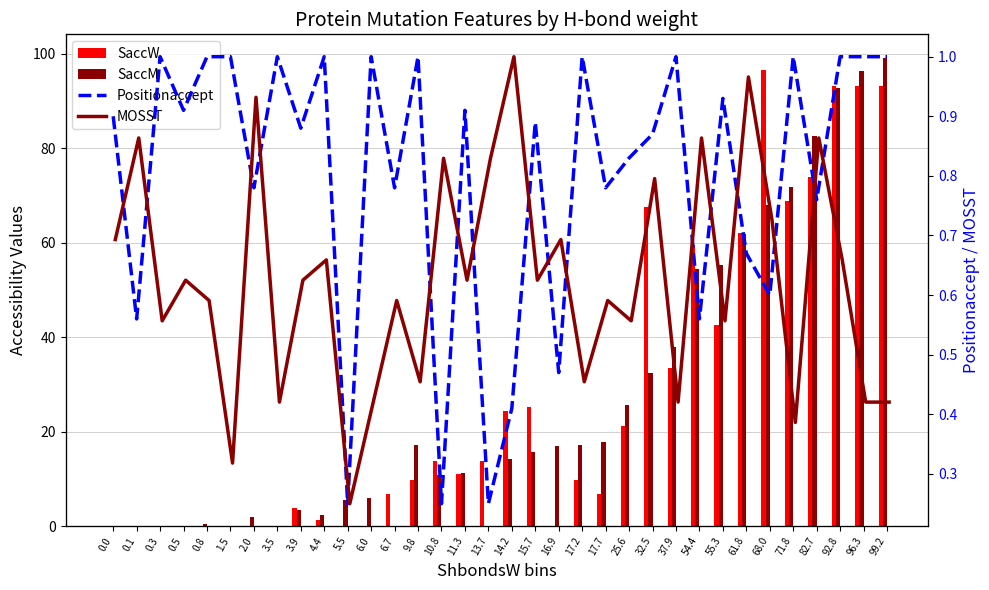

Is it true that SaccW equals -55.3 at 6.0?

False